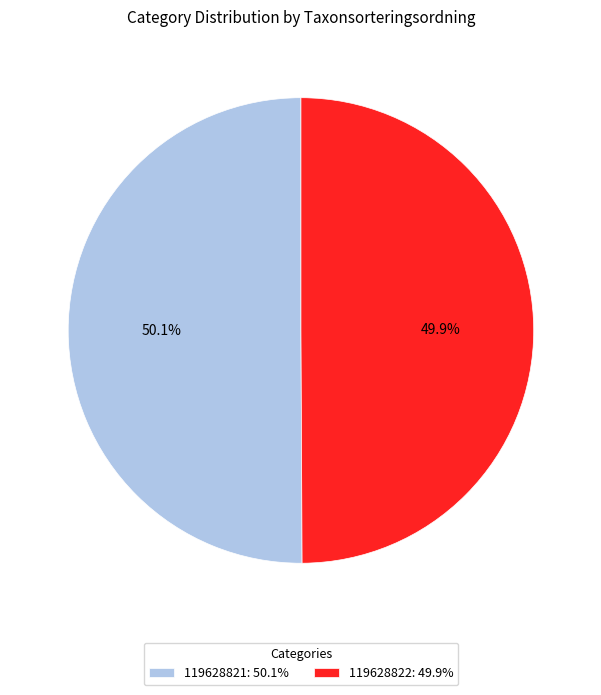

To the nearest percent, what percentage of the pie is 119628822?

50%